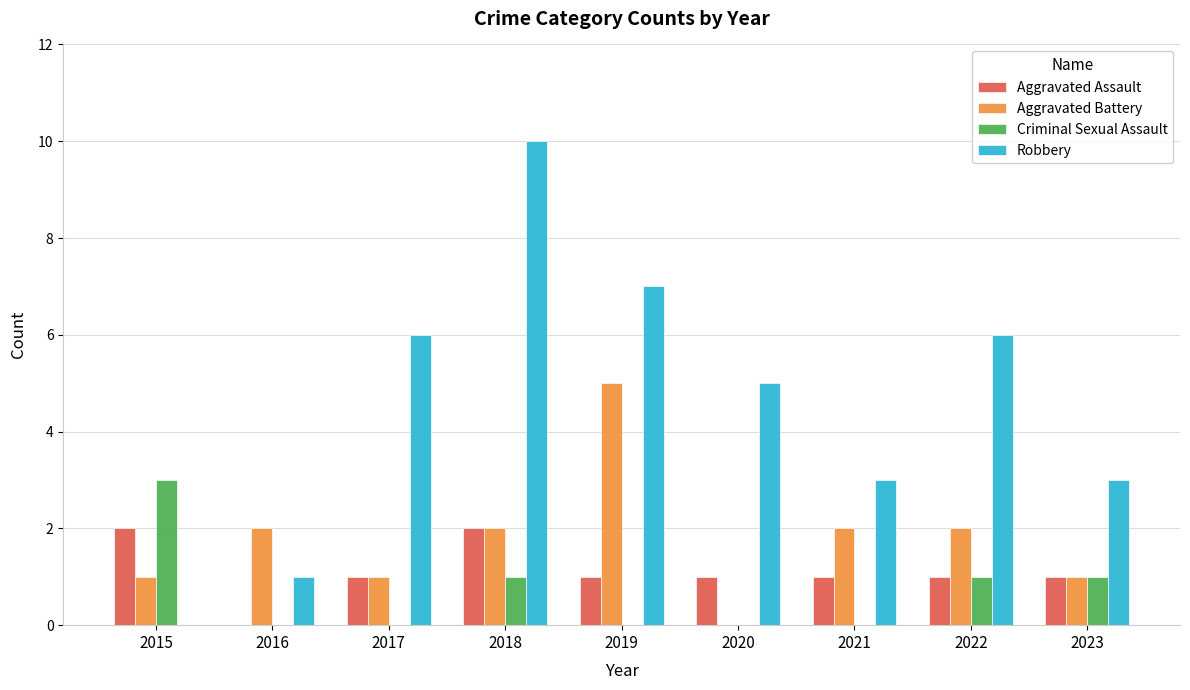

Is the value of Aggravated Assault at 2015 greater than the value of Robbery at 2019?

No